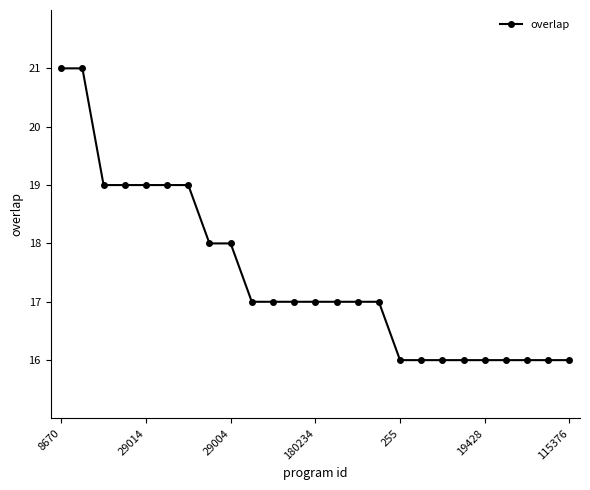

What is the average value?

17